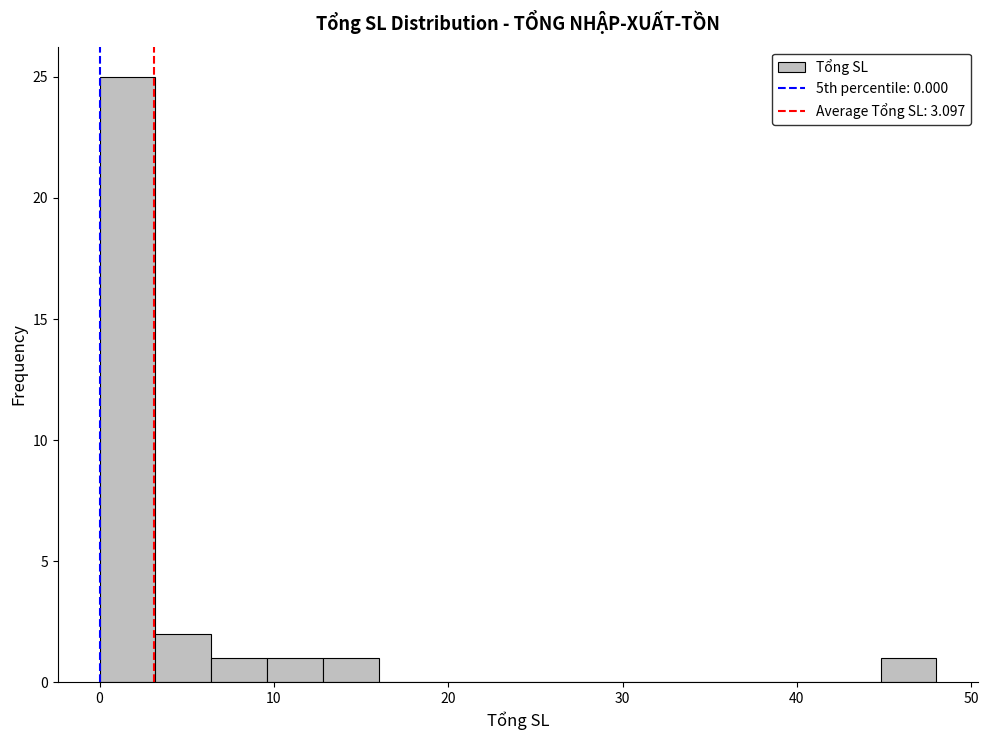

Around what value on the x-axis is the tallest bar? Give the approximate position of its centre, as read against the axis.

2